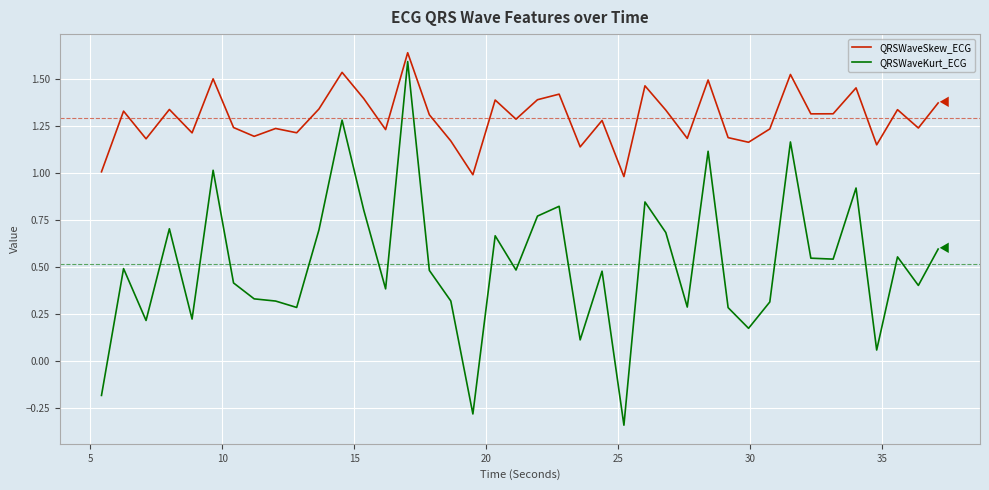

What is the minimum value for QRSWaveSkew_ECG?

1.0